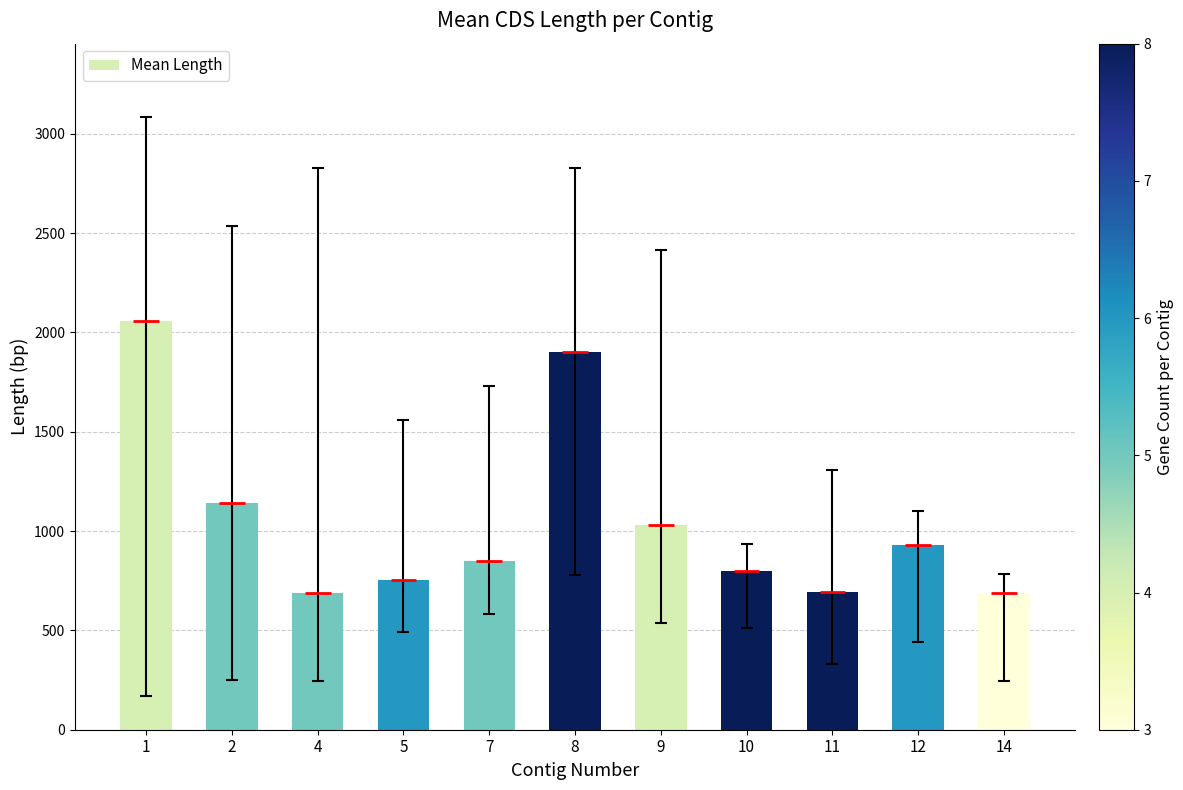

Which has a higher value, 11 or 10?

10